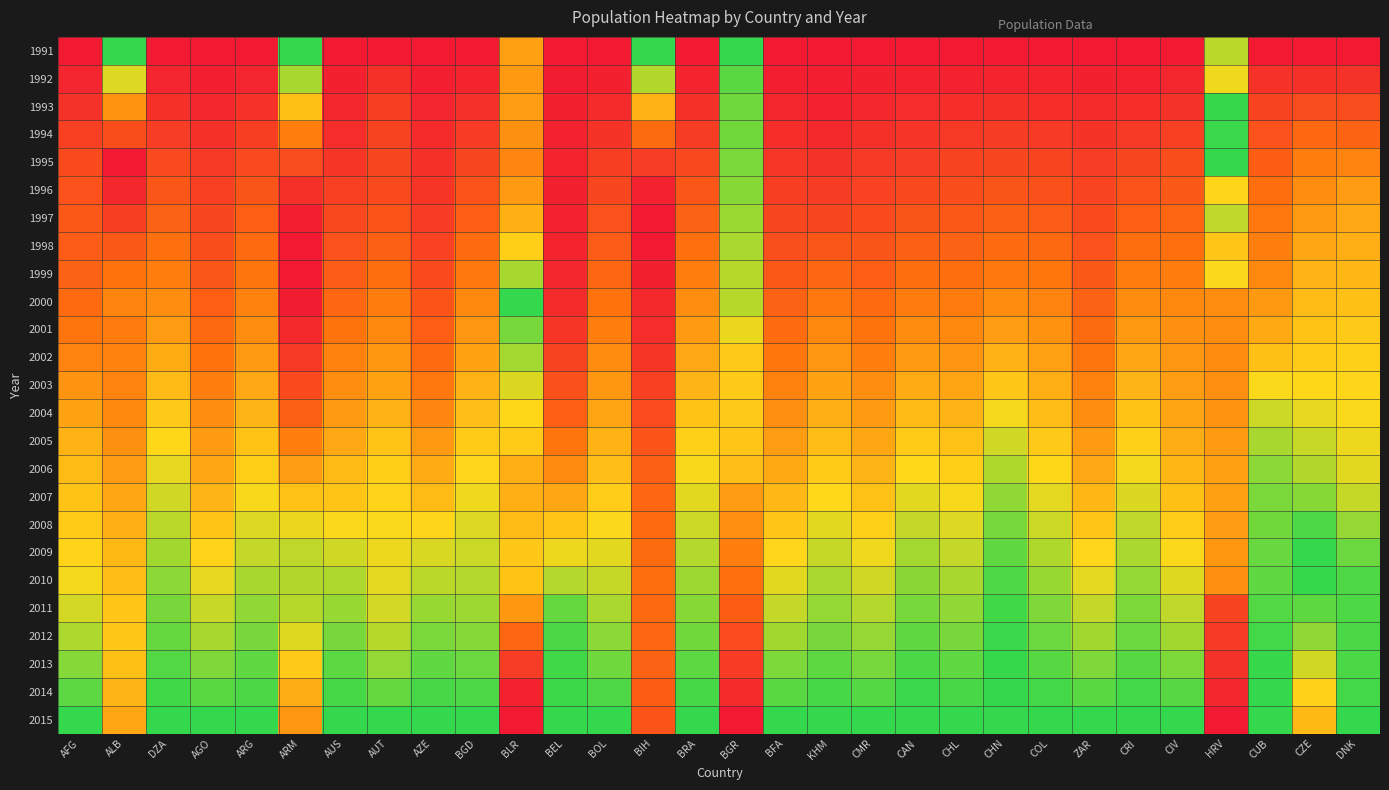

Which series changed the most between ZAR and CUB?

2006